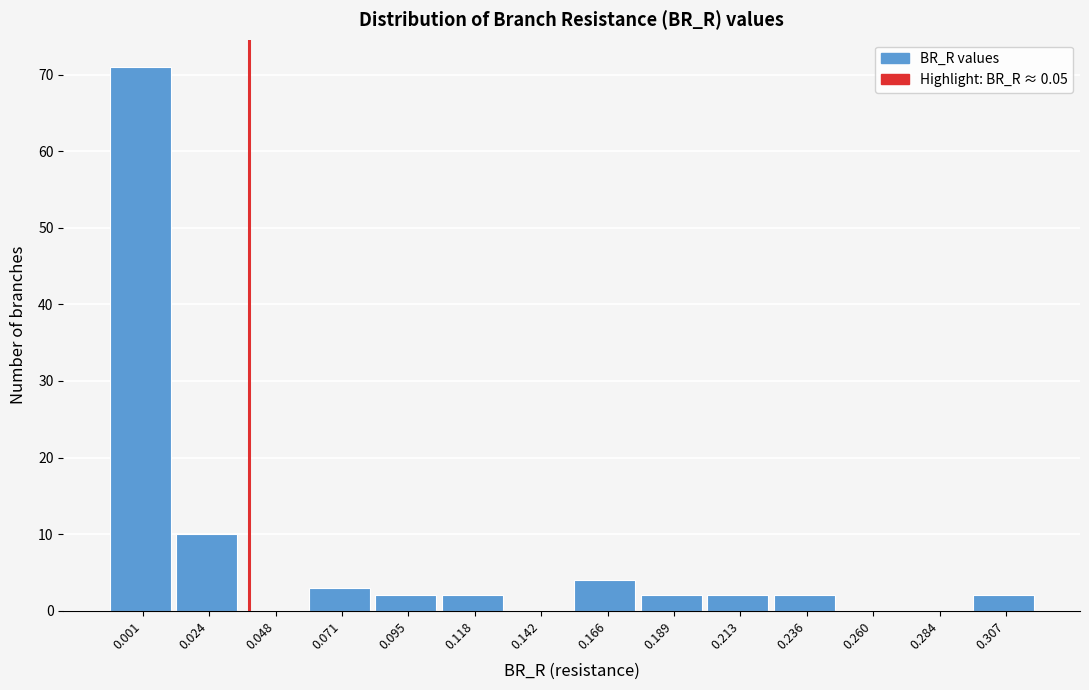

Reading right to left, extract all data points from this chart.

0.307=2	0.284=0	0.260=0	0.236=2	0.213=2	0.189=2	0.166=4	0.142=0	0.118=2	0.095=2	0.071=3	0.048=0	0.024=10	0.001=71